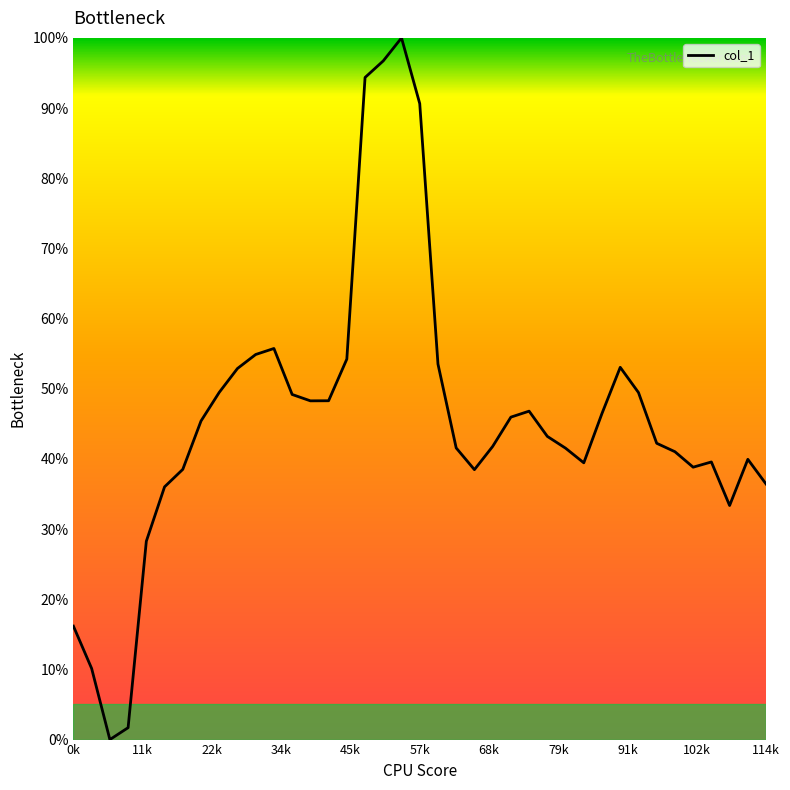

What is the greatest value displayed?

100.0